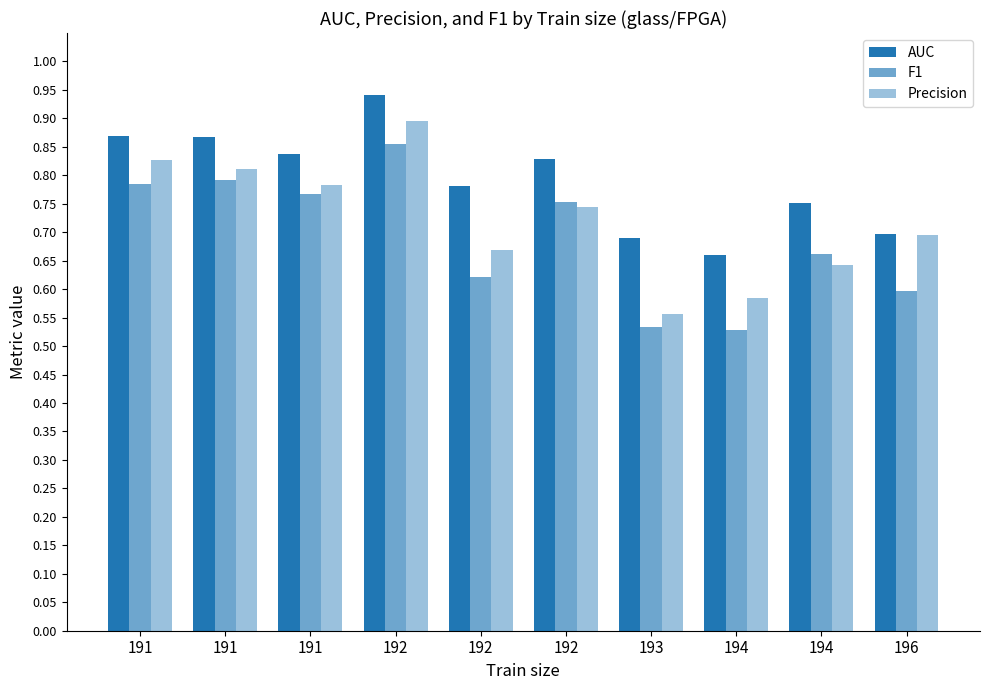

Are the bars horizontal?

No